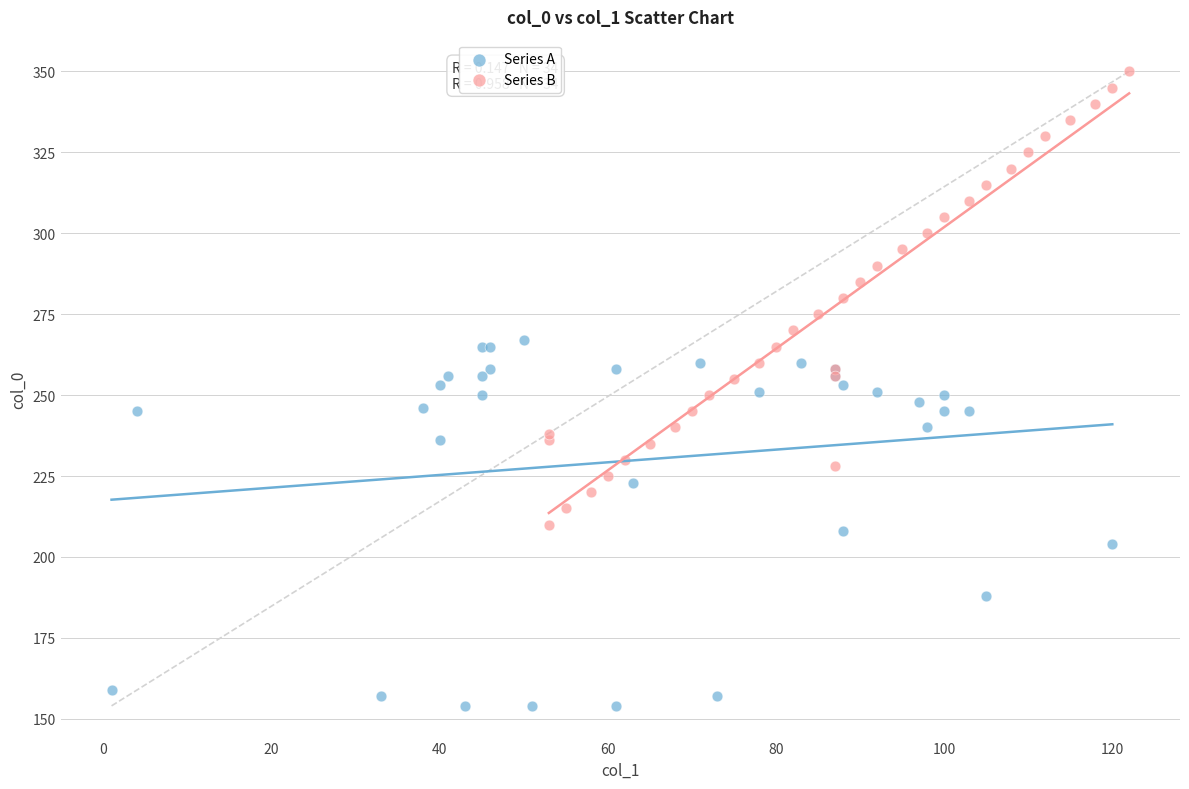

Which series has the widest spread of Y values?

Series B